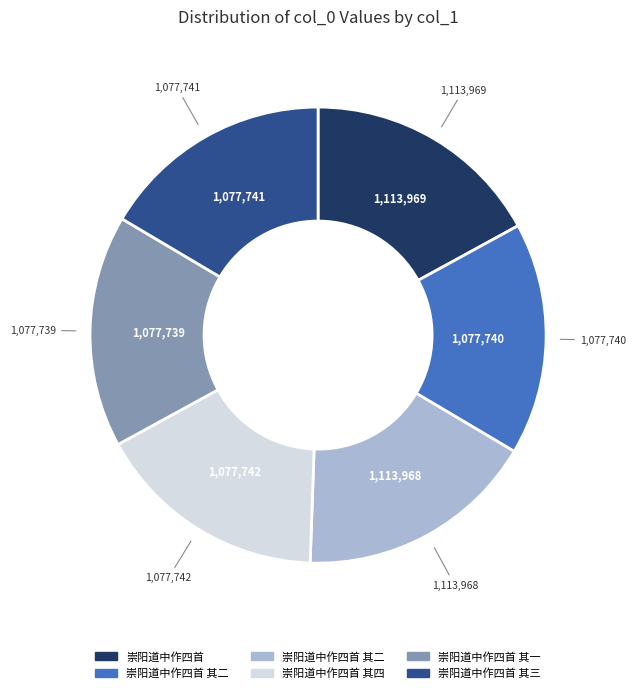

Is there a majority slice in this chart?

No